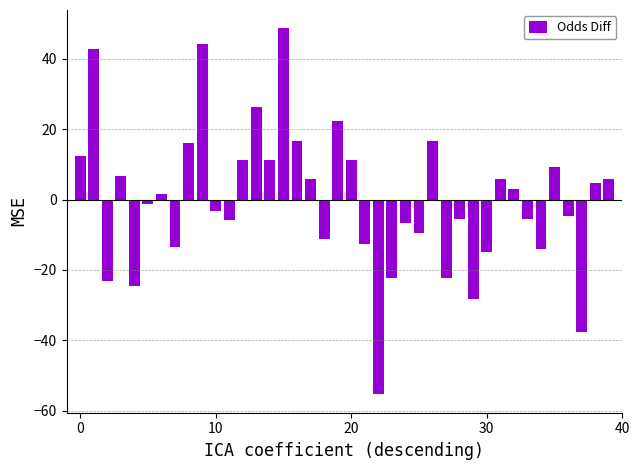

Are the bars horizontal?

No